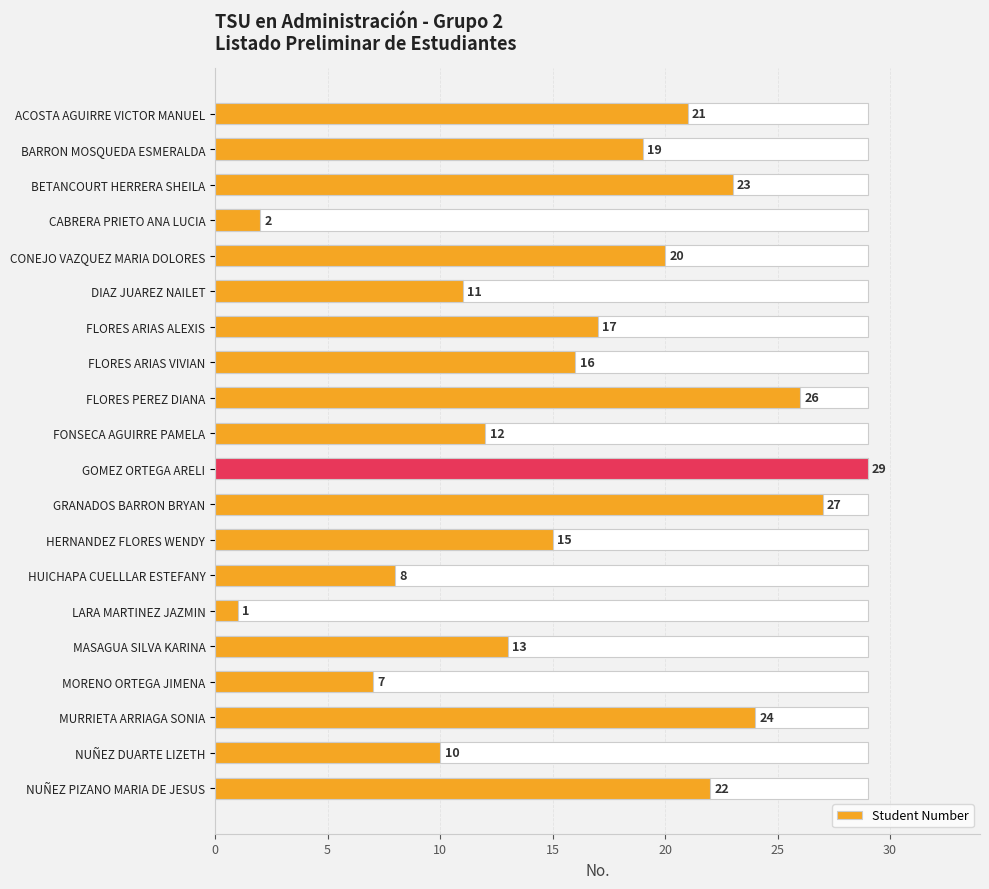

How many series are shown in this chart?

1